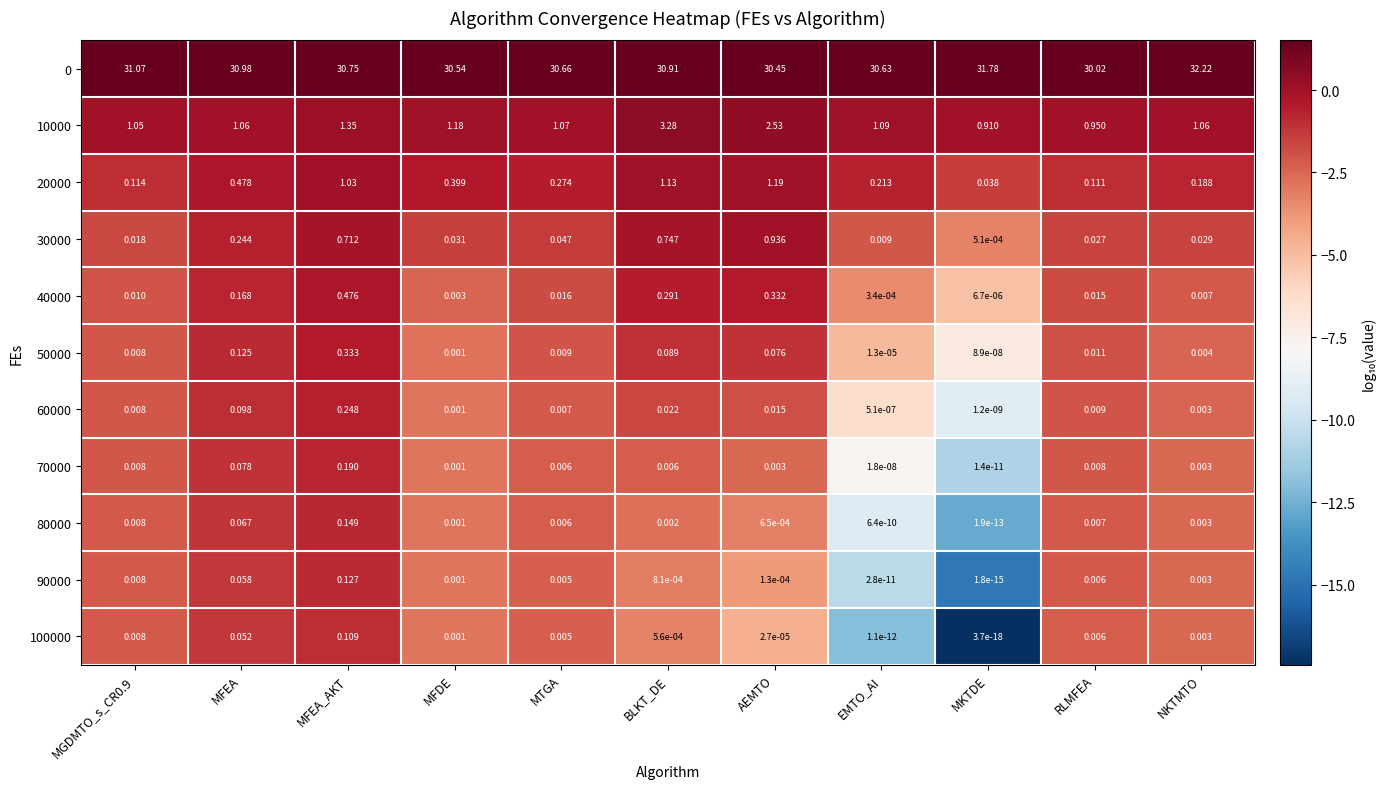

Is the value of 60000 at MFEA greater than the value of 100000 at NKTMTO?

Yes